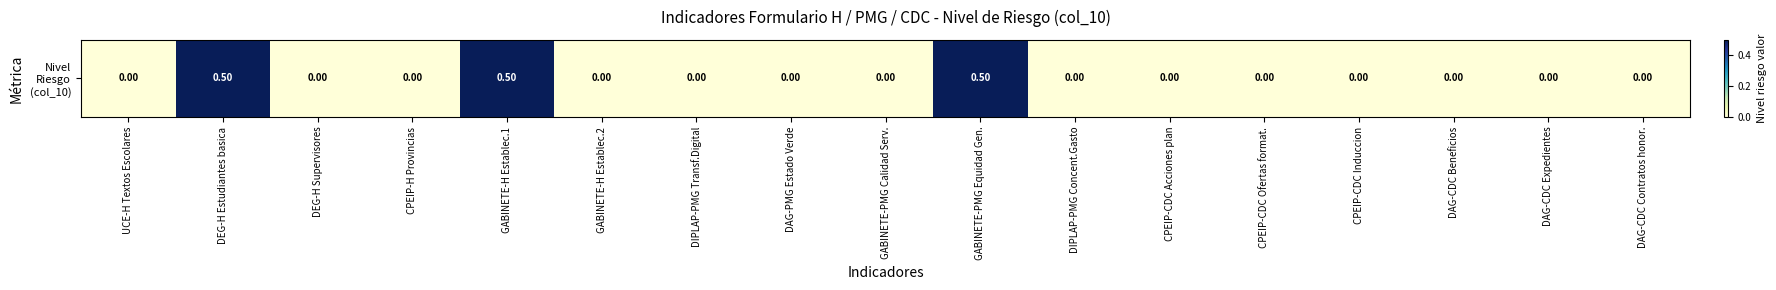

The chart shows a value of 0.0 at CPEIP-CDC Ofertas format.. True or false?

True